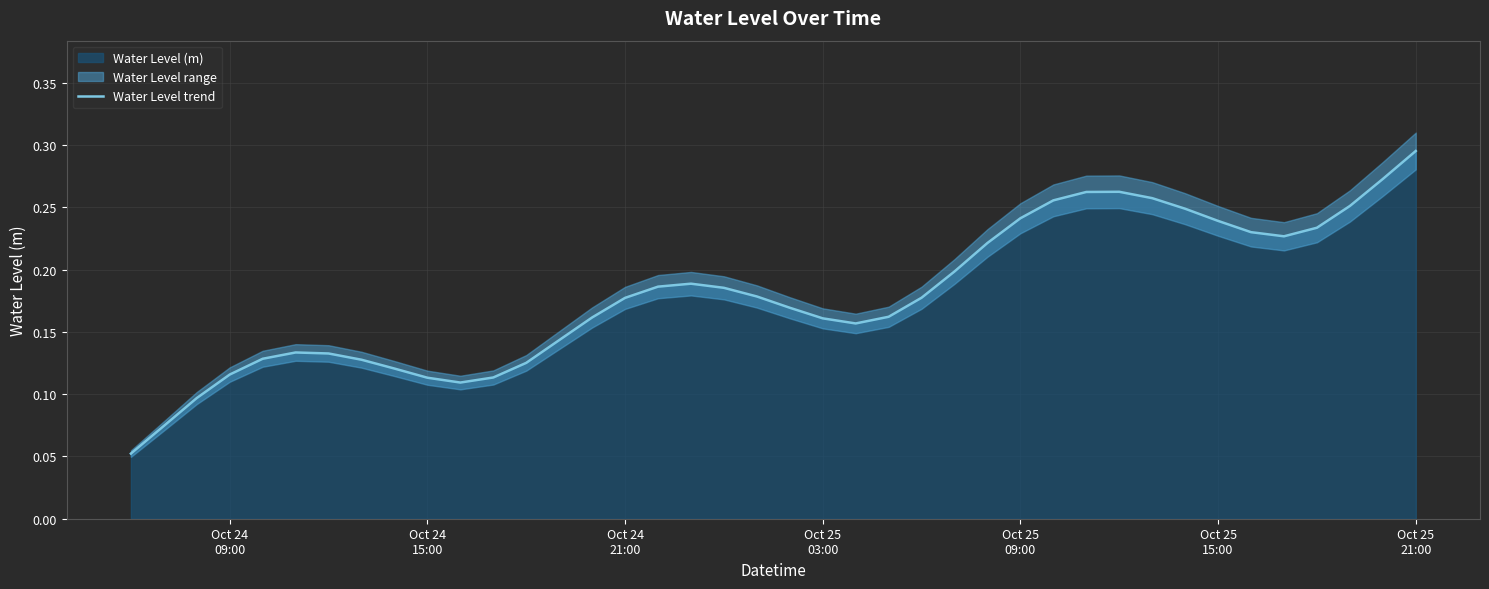

What is the difference between the maximum and minimum values?

0.2